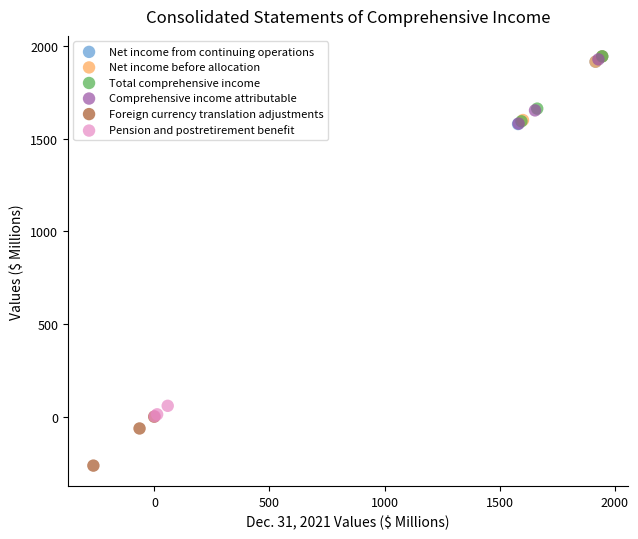

Which series reaches the minimum Y coordinate?

Foreign currency translation adjustments